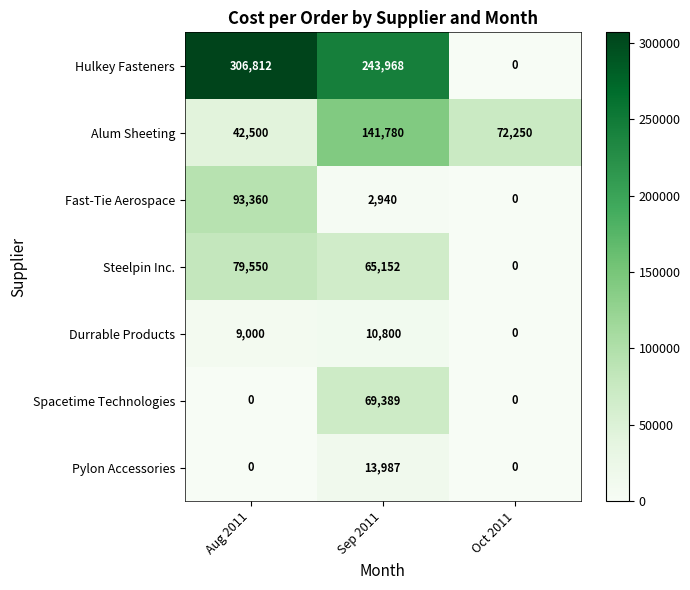

Read the Alum Sheeting value at Oct 2011.

72250